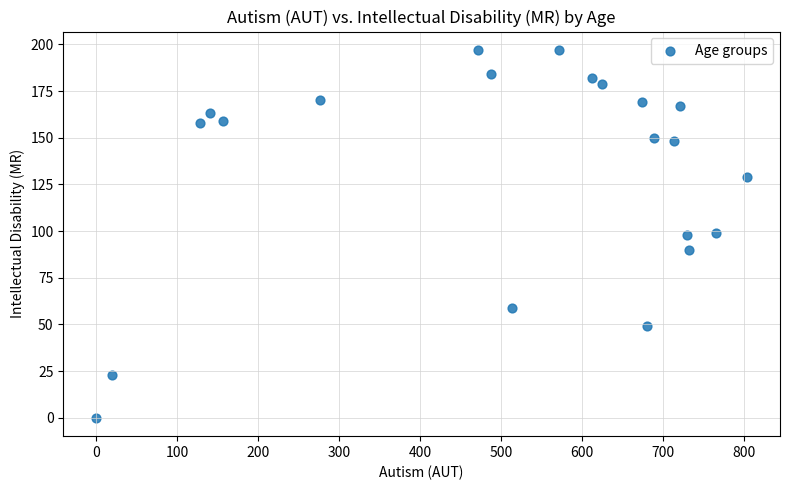

What is the range of X values (max minus min)?

804